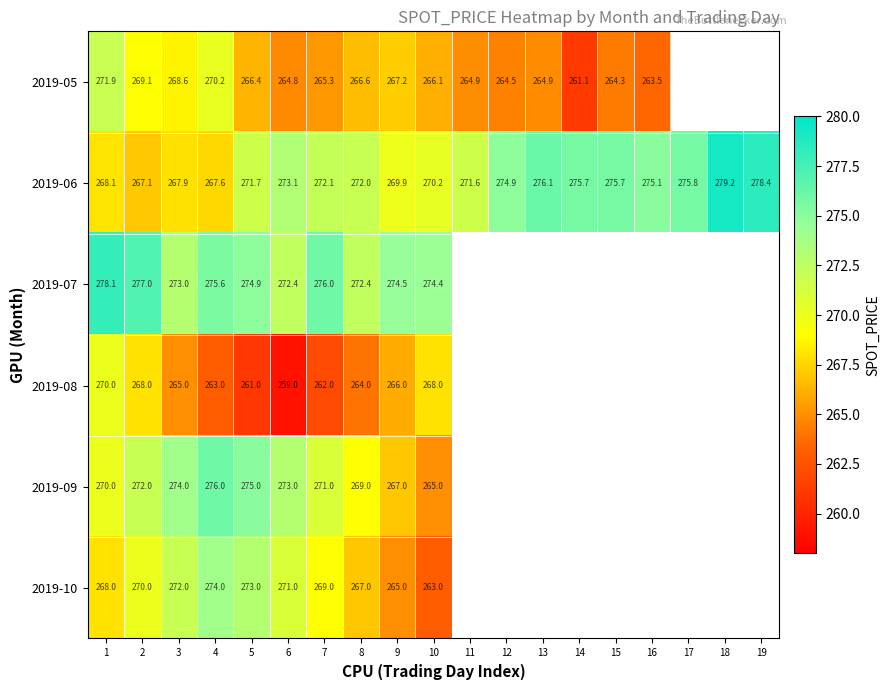

At how many categories does at least one series exceed 274?

15